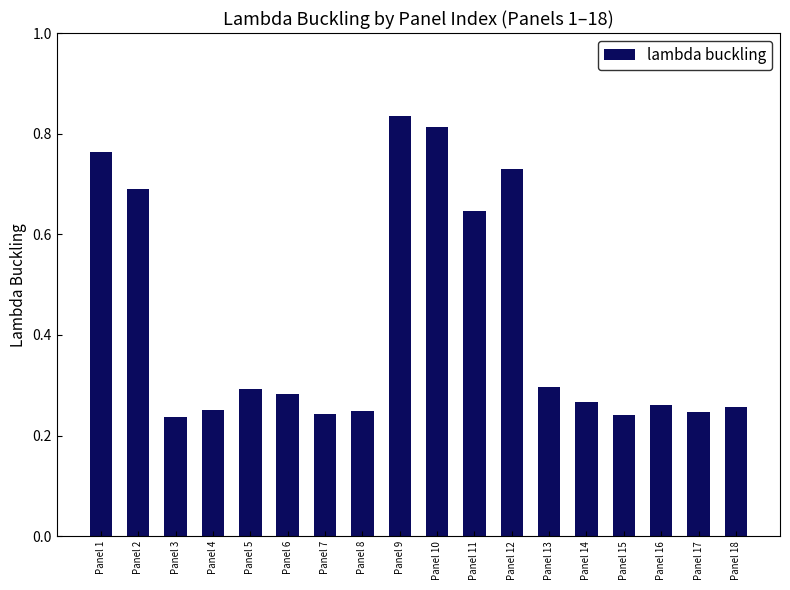

The chart shows a value of 0.4 at Panel 5. True or false?

False